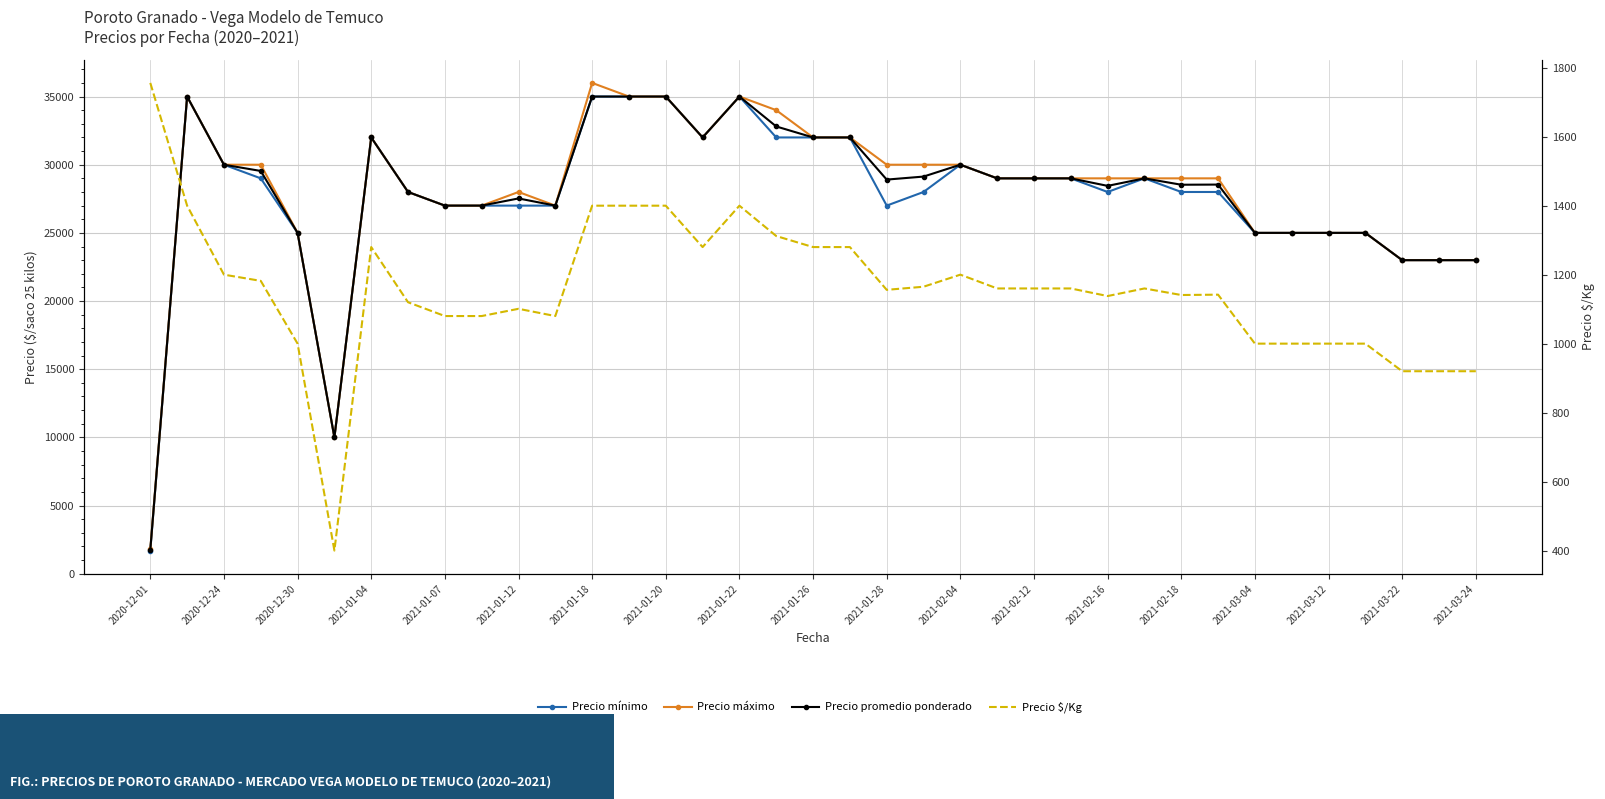

True or false: Precio promedio ponderado and Precio $/Kg cross at least once.

False